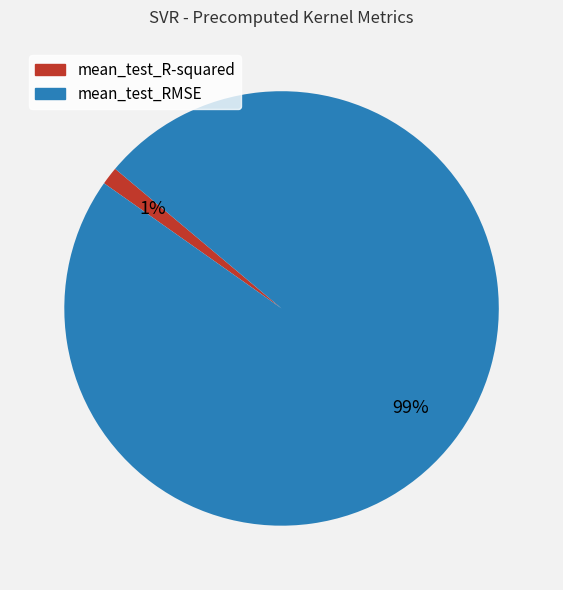

To the nearest percent, what is the combined percentage of mean_test_RMSE and mean_test_R-squared?

100%